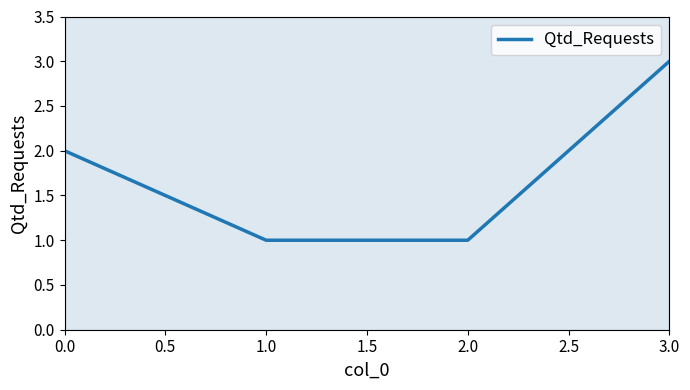

The value at 1.0 is 2. True or false?

False